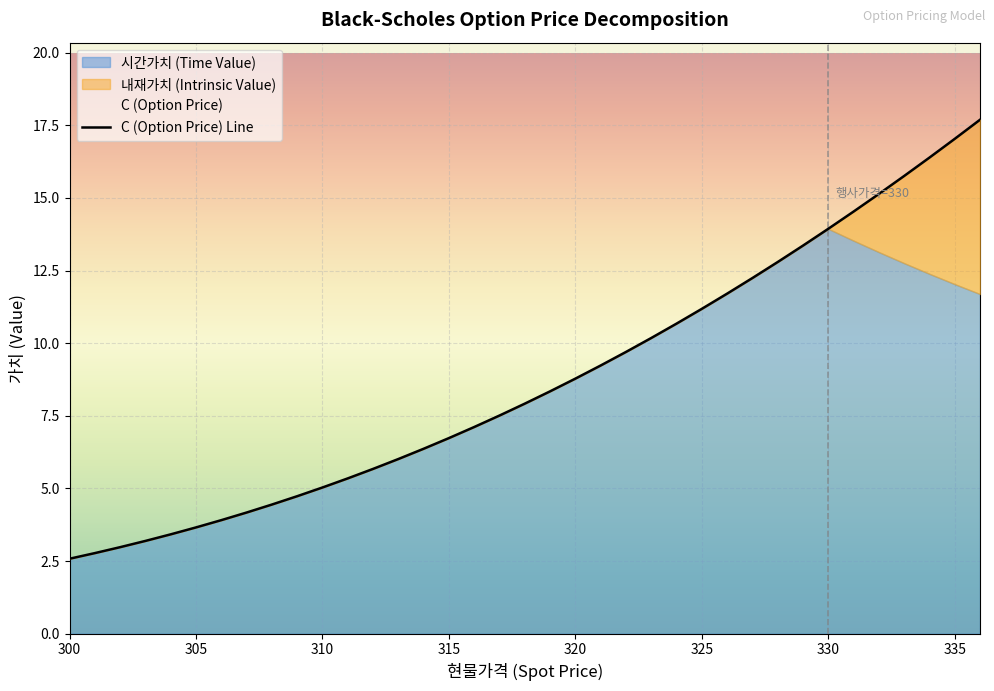

What is the spread (max minus min) of values at 320?

8.8